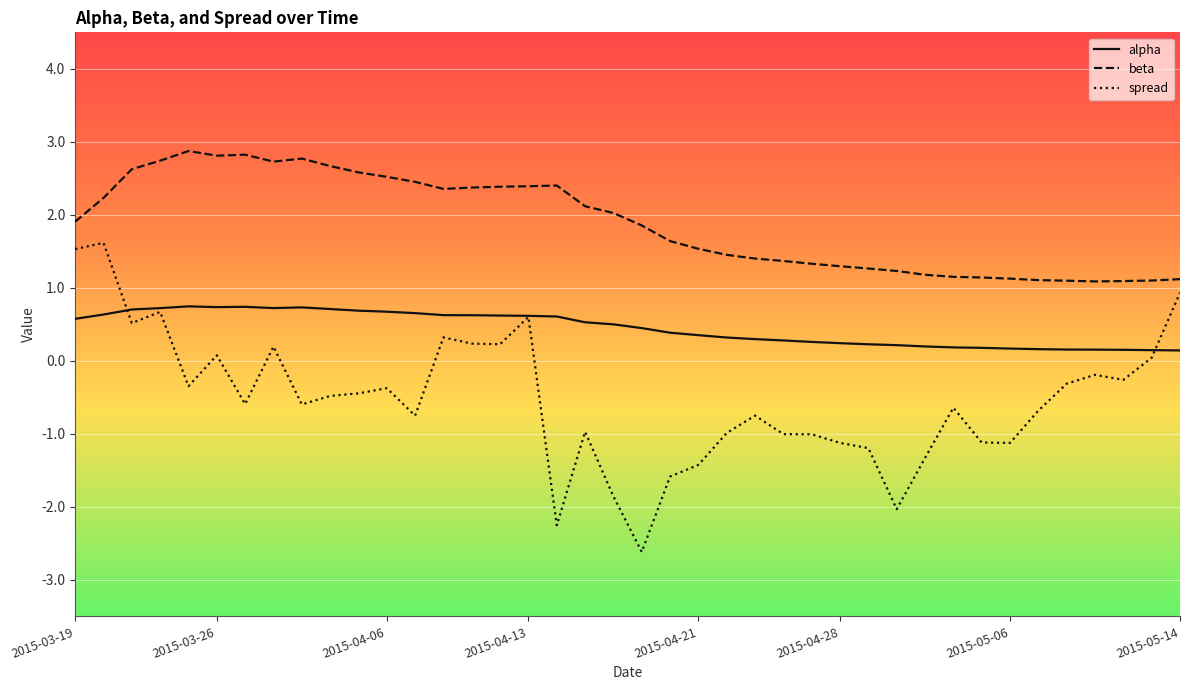

True or false: spread and beta intersect in this chart.

False